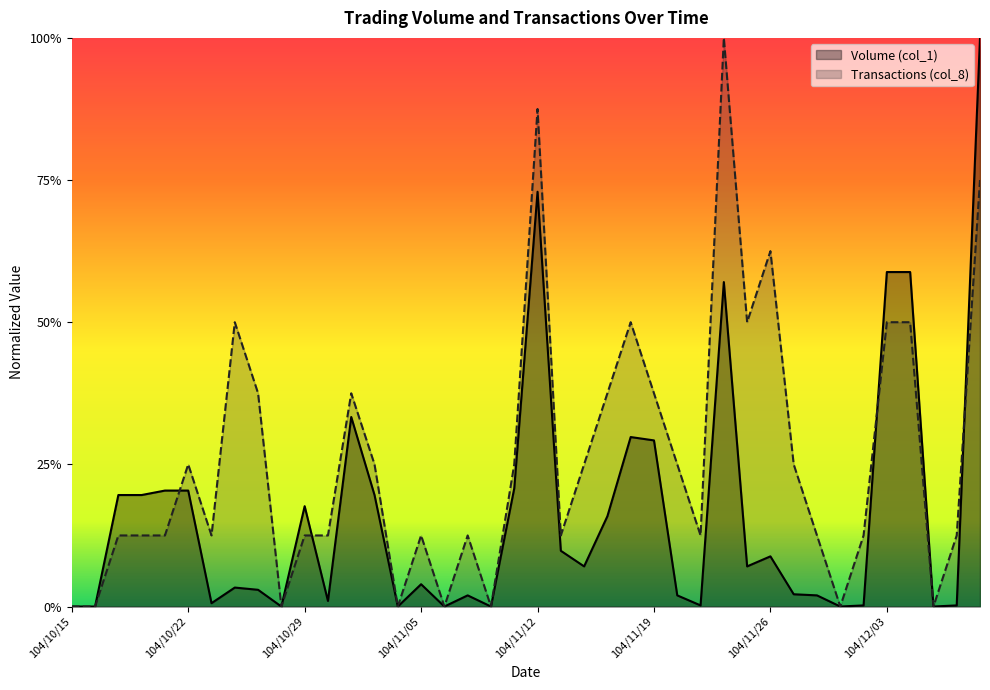

What is the highest value of the Transactions (col_8) series?

1.0